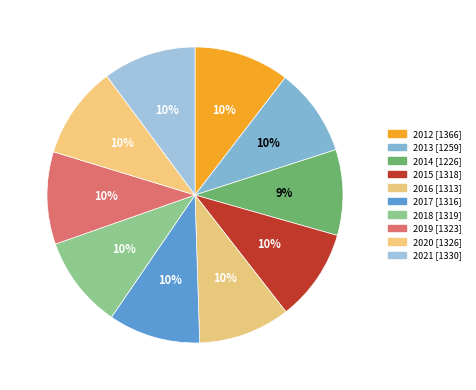

Which has a higher value, 2021 or 2016?

2021